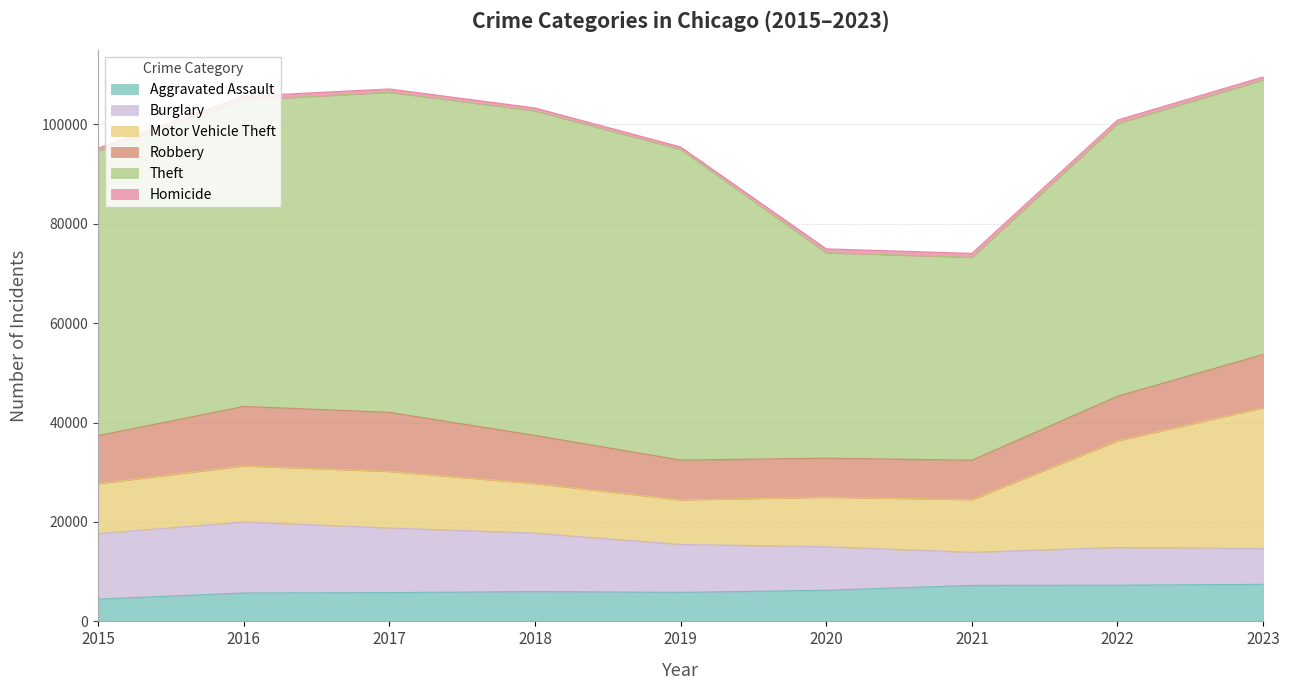

What is the sum of the Burglary values at 2020 and 2017?

21759